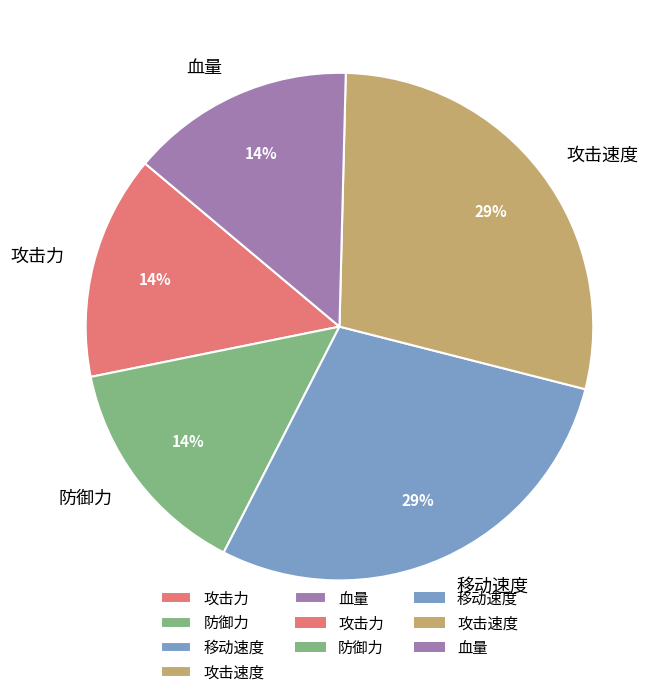

The 移动速度 slice represents 29% of the pie. True or false?

True